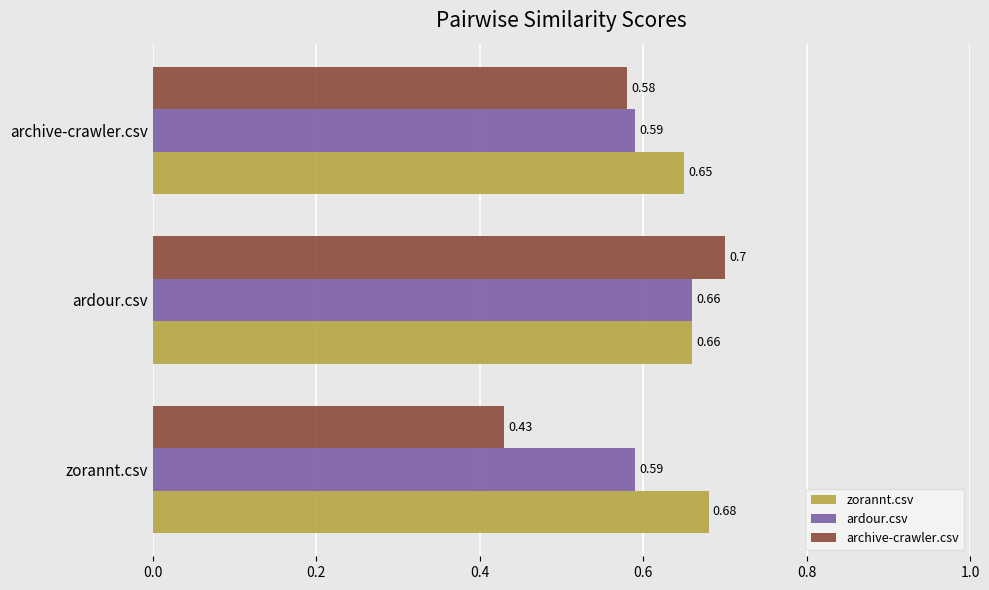

Where is zorannt.csv nearest to the value 0?

archive-crawler.csv